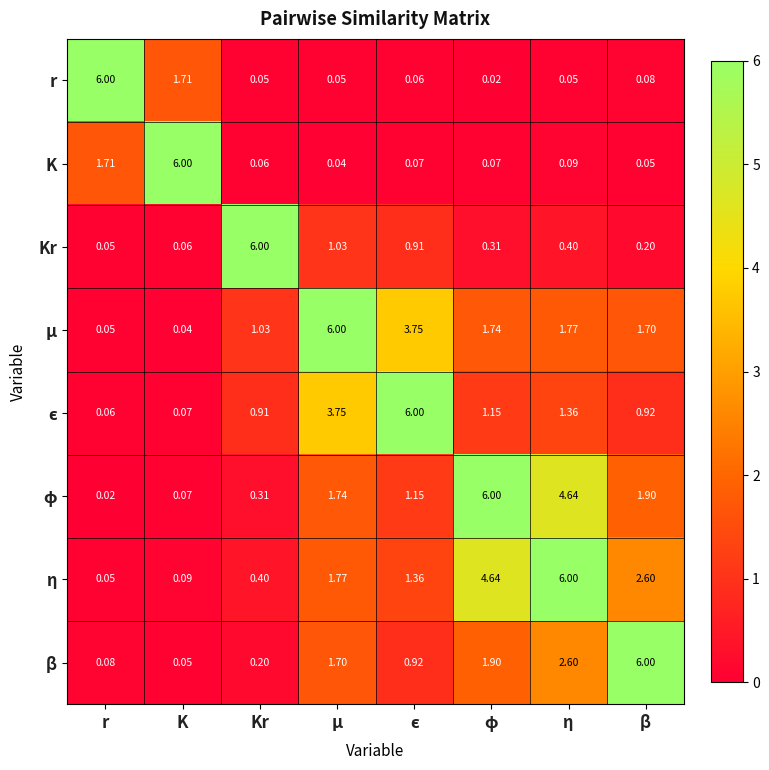

Which series has the largest total across all categories?

η